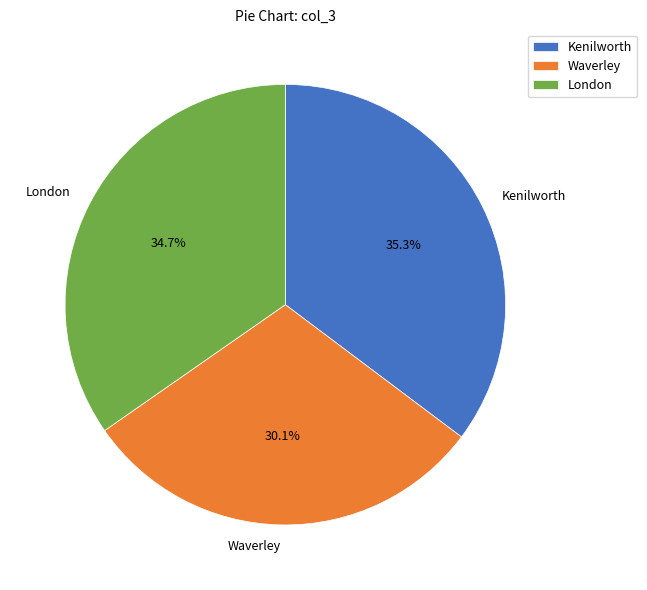

True or false: Kenilworth accounts for 35% of the total.

True